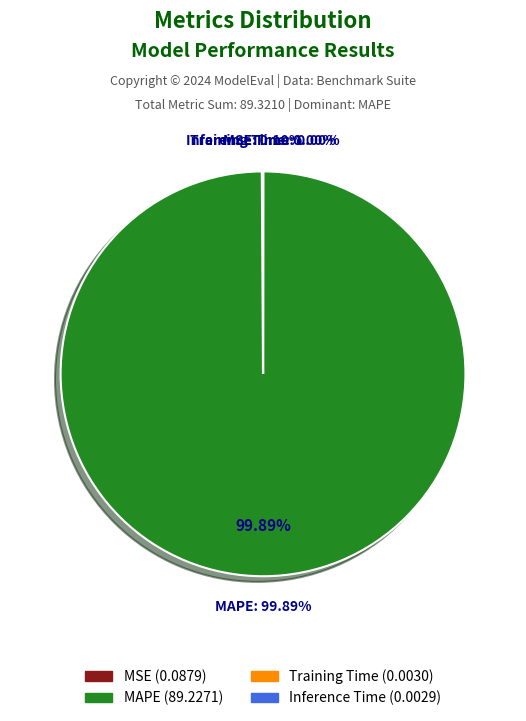

Count the number of slices in the pie.

4